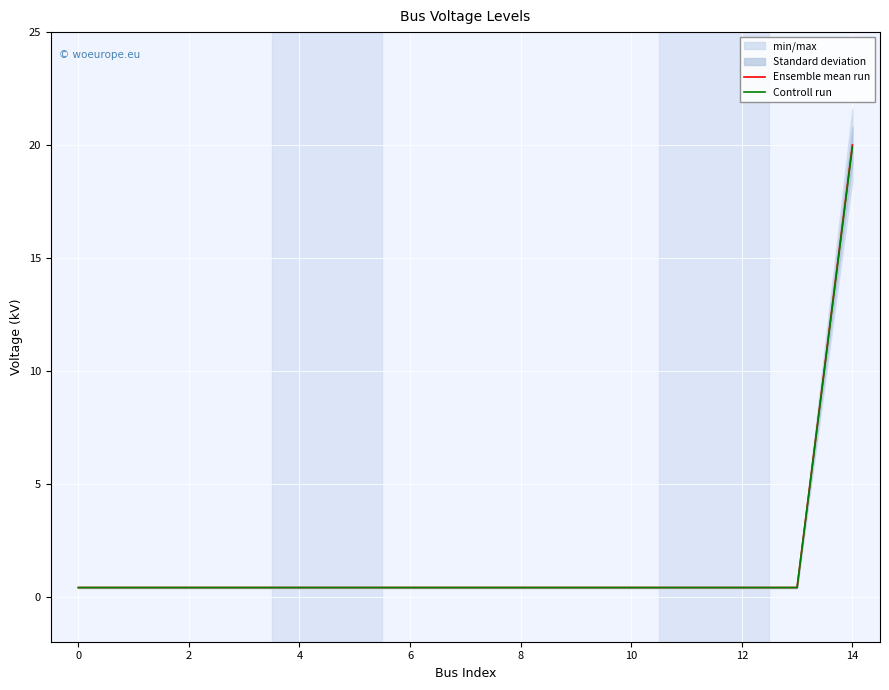

Rank the series by their maximum value, from highest to lowest.

Ensemble mean run, Controll run